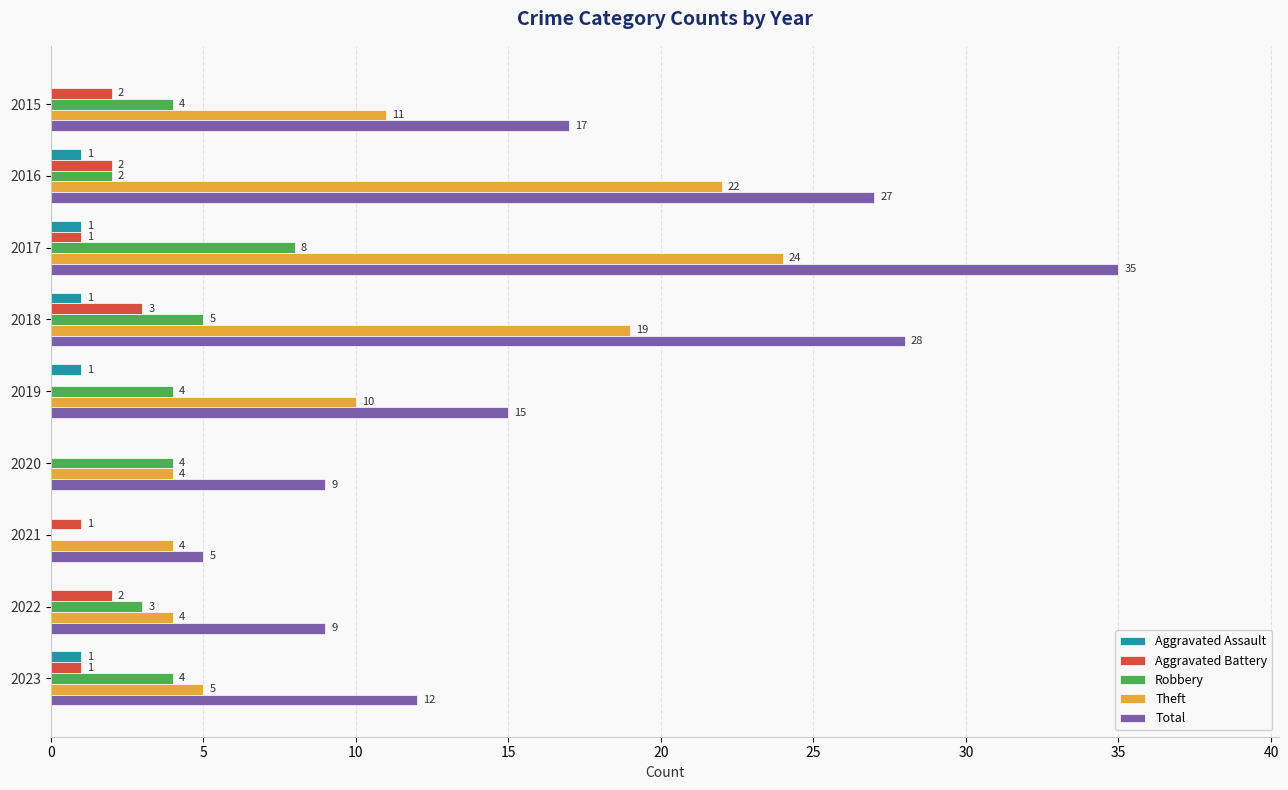

The value of Total at 2023 is 3. True or false?

False